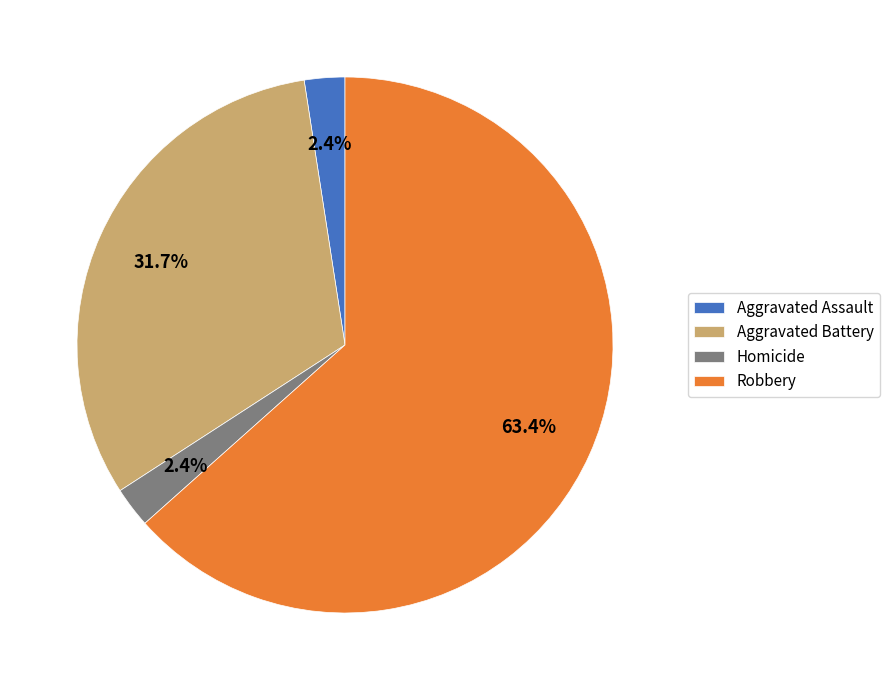

Do Homicide and Aggravated Battery together represent more than half of the pie?

No